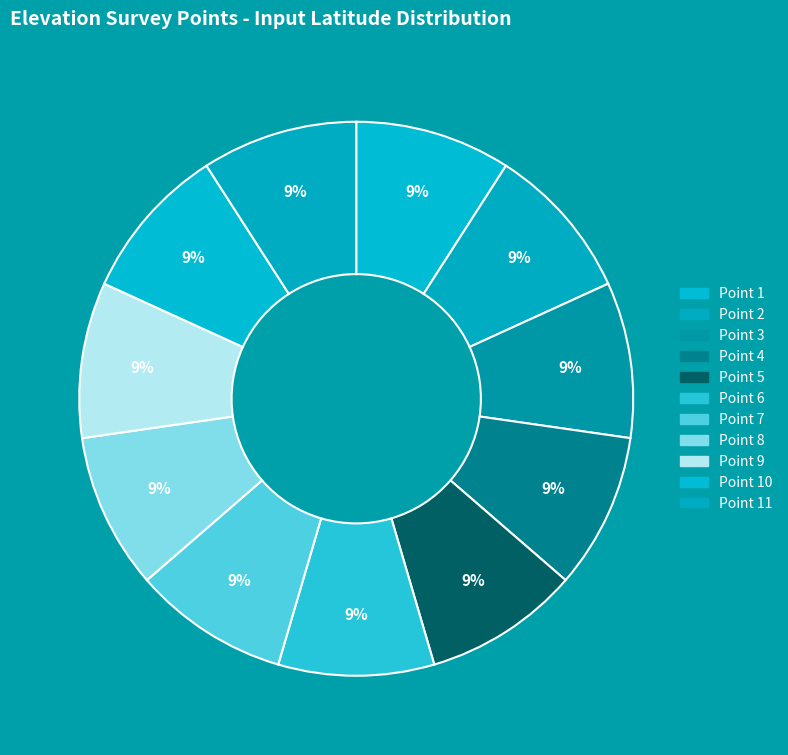

How many segments does this pie chart have?

11